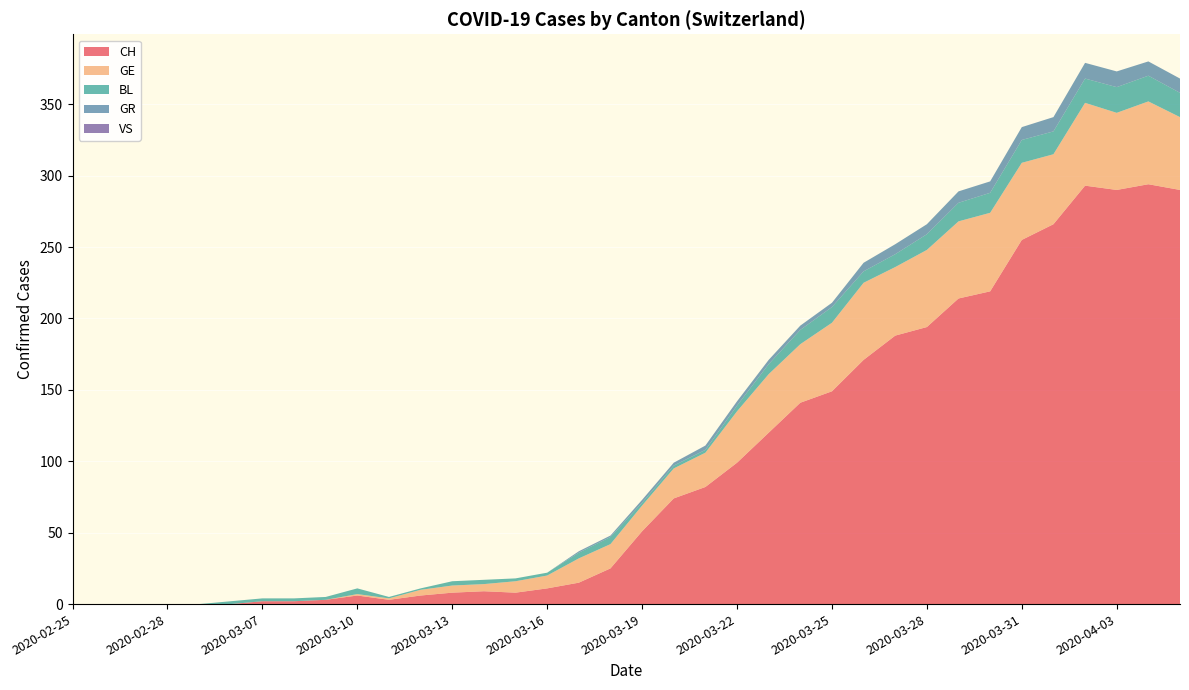

Reading left to right, list all the values displayed in this chart.

CH: 0	0	0	0	0	0	2	2	3	6	3	6	8	9	8	11	15	25	51	74	82	99	120	141	149	171	188	194	214	219	255	266	293	290	294	290
GE: 0	0	0	0	0	0	0	0	0	1	1	4	5	5	8	9	17	17	18	21	24	36	41	41	48	54	48	54	54	55	54	49	58	54	58	51
BL: 0	0	0	0	0	2	2	2	2	4	1	1	3	3	2	2	4	5	2	2	2	4	7	10	11	8	9	11	13	14	16	16	17	18	18	17
GR: 0	0	0	0	0	0	0	0	0	0	0	0	0	0	0	0	1	1	2	2	3	3	3	3	3	6	7	7	8	8	9	10	11	11	10	10
VS: 0	0	0	0	0	0	0	0	0	0	0	0	0	0	0	0	0	0	0	0	0	0	0	0	0	0	0	0	0	0	0	0	0	0	0	0